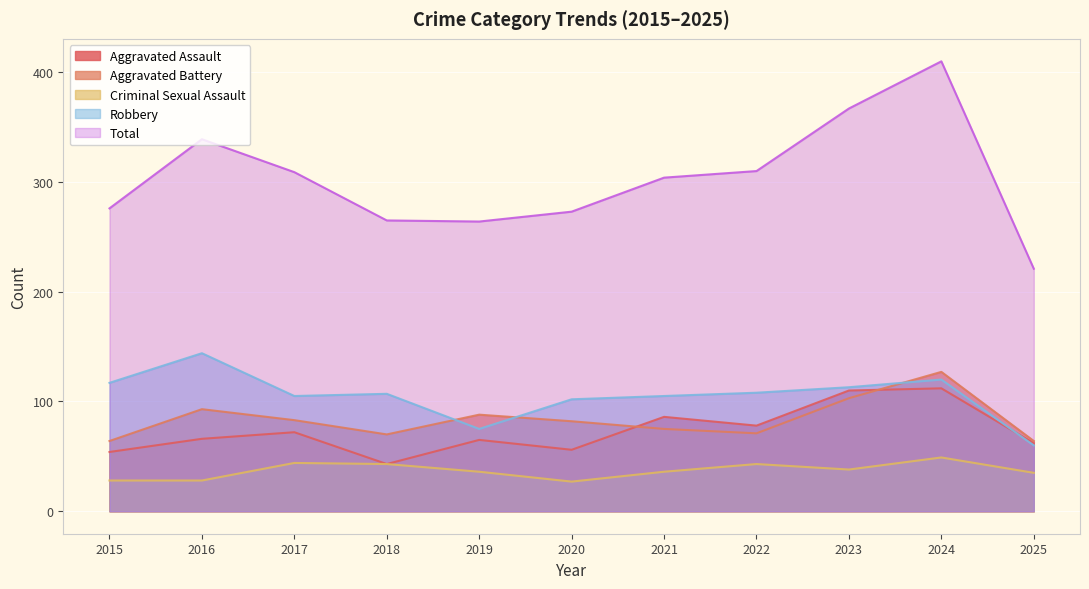

At how many categories does at least one series exceed 265?

8